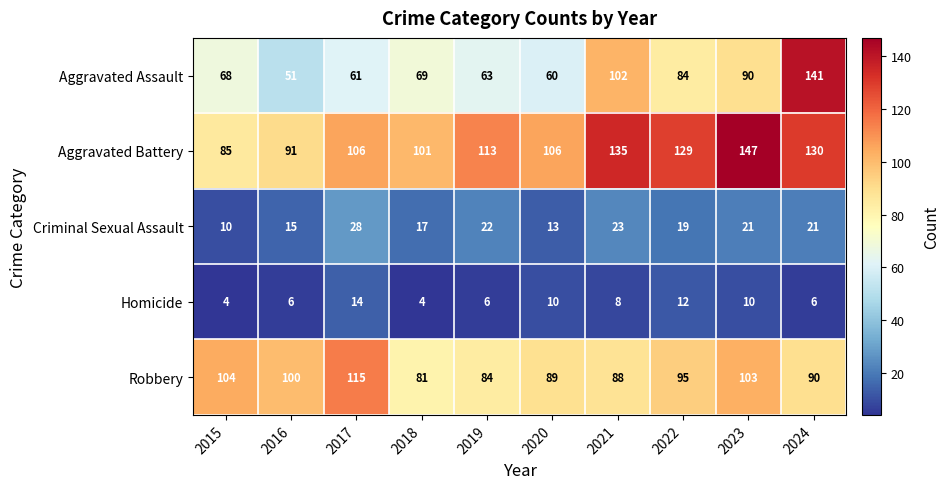

How many distinct data groups are displayed?

5